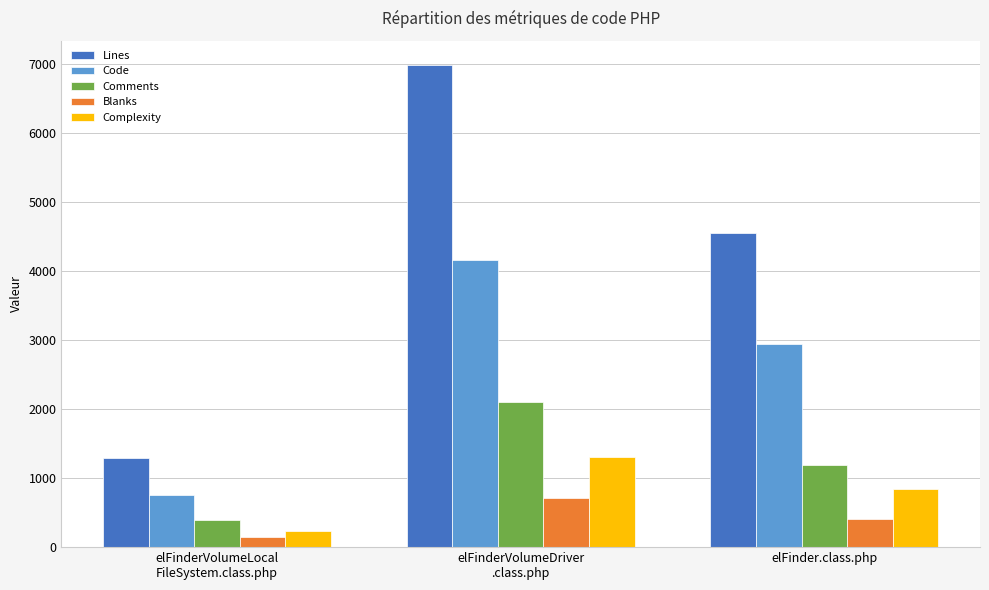

Does the chart contain any negative values?

No